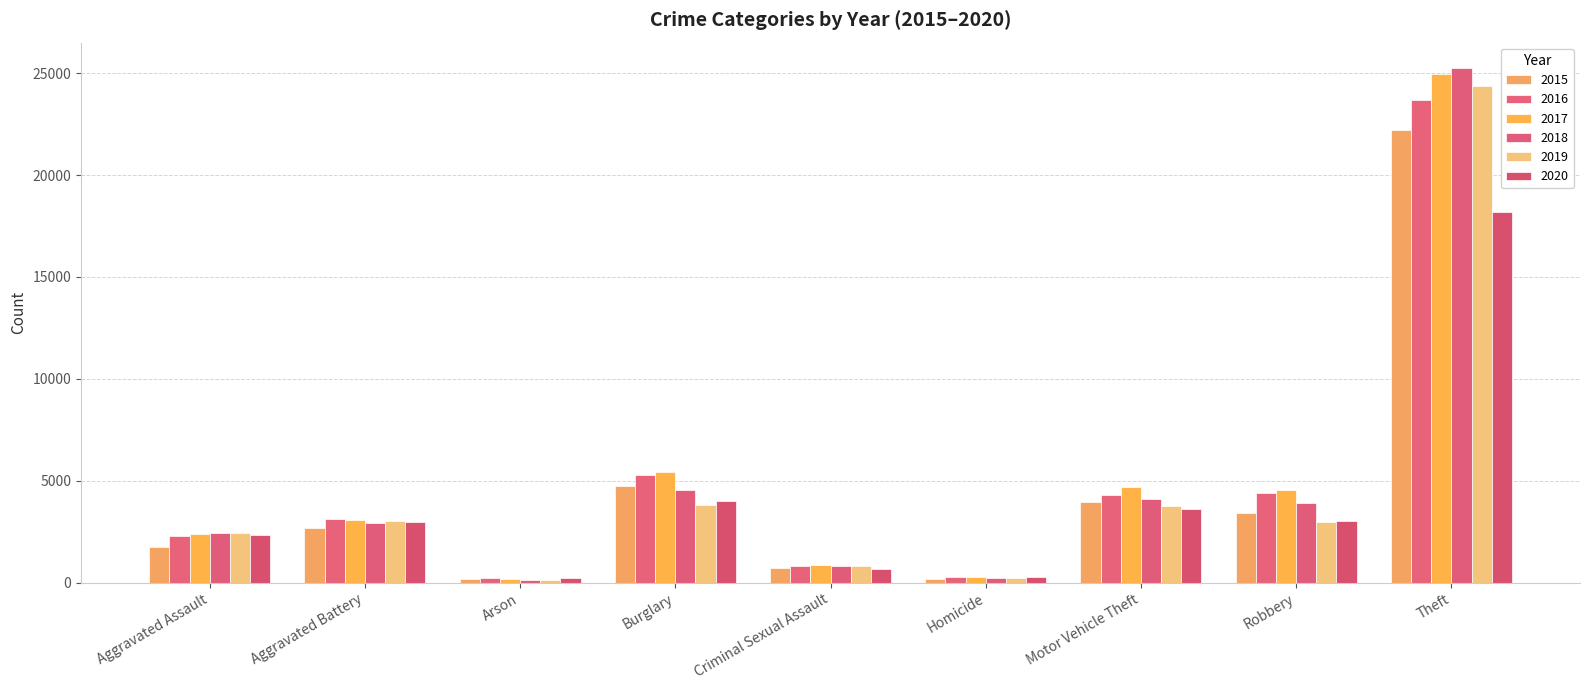

Reading right to left, list all the values displayed in this chart.

2015: Theft=22218	Robbery=3410	Motor Vehicle Theft=3955	Homicide=176	Criminal Sexual Assault=741	Burglary=4747	Arson=167	Aggravated Battery=2692	Aggravated Assault=1764
2016: Theft=23669	Robbery=4410	Motor Vehicle Theft=4325	Homicide=271	Criminal Sexual Assault=805	Burglary=5279	Arson=219	Aggravated Battery=3123	Aggravated Assault=2268
2017: Theft=24937	Robbery=4572	Motor Vehicle Theft=4675	Homicide=265	Criminal Sexual Assault=880	Burglary=5422	Arson=199	Aggravated Battery=3078	Aggravated Assault=2395
2018: Theft=25233	Robbery=3927	Motor Vehicle Theft=4088	Homicide=215	Criminal Sexual Assault=837	Burglary=4567	Arson=139	Aggravated Battery=2922	Aggravated Assault=2457
2019: Theft=24381	Robbery=3001	Motor Vehicle Theft=3741	Homicide=208	Criminal Sexual Assault=815	Burglary=3792	Arson=142	Aggravated Battery=3024	Aggravated Assault=2431
2020: Theft=18191	Robbery=3032	Motor Vehicle Theft=3600	Homicide=263	Criminal Sexual Assault=663	Burglary=4020	Arson=220	Aggravated Battery=3003	Aggravated Assault=2352